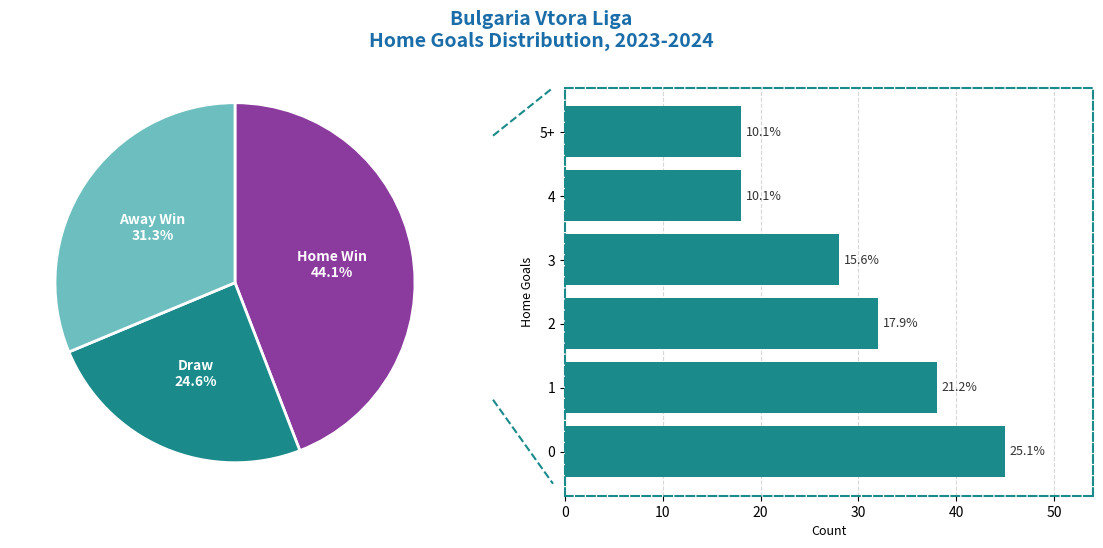

Rank the categories by value from lowest to highest.

4, 5+, 3, 2, 1, 0